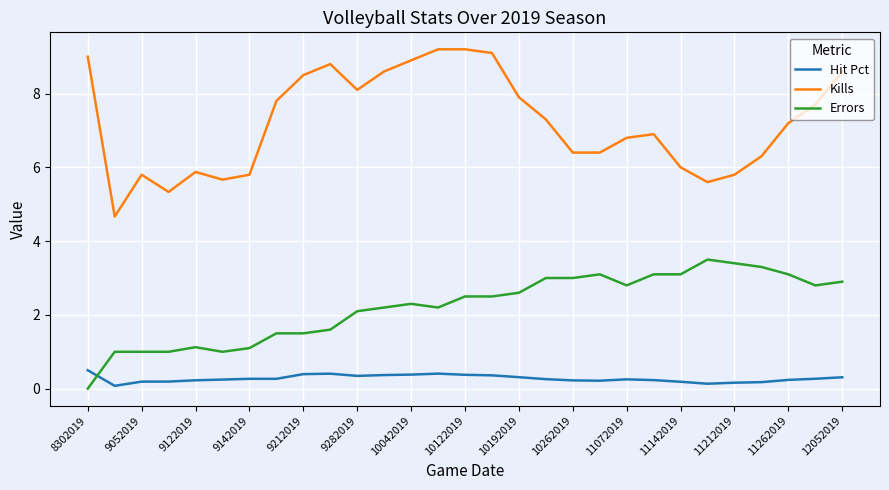

Which series has the largest total across all categories?

Kills